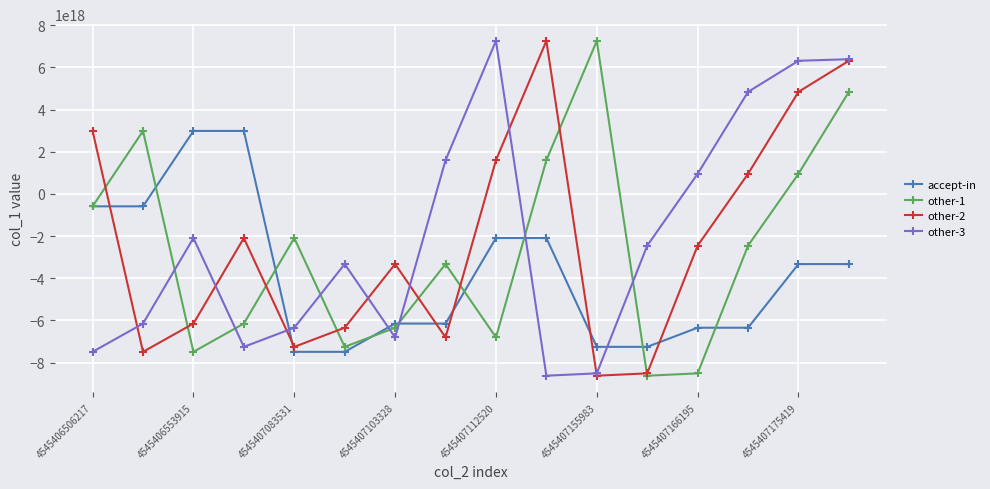

True or false: other-1 has more than 0 points higher than both neighbors.

True